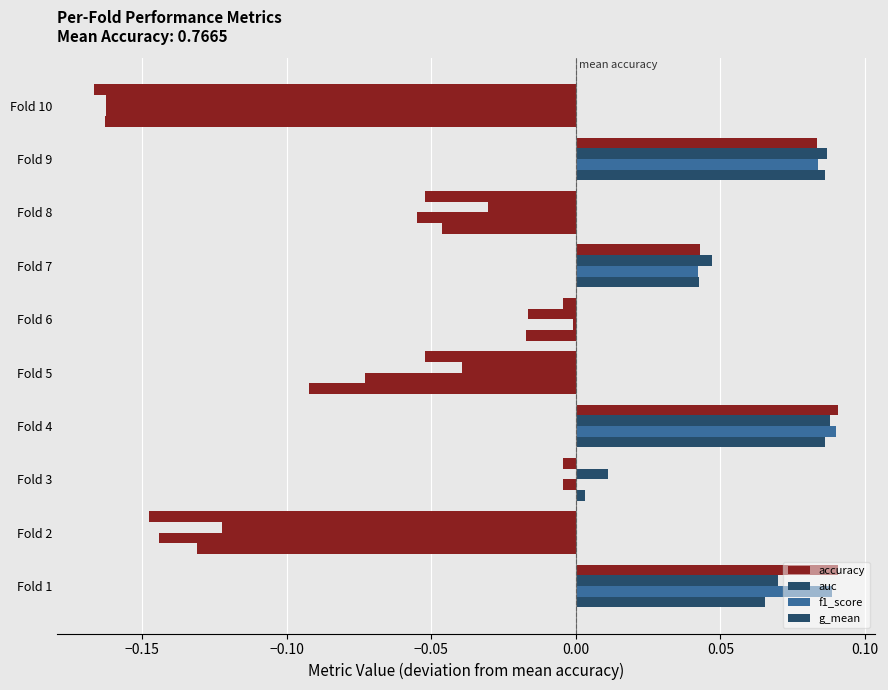

What is the sum of all auc values?

-0.1